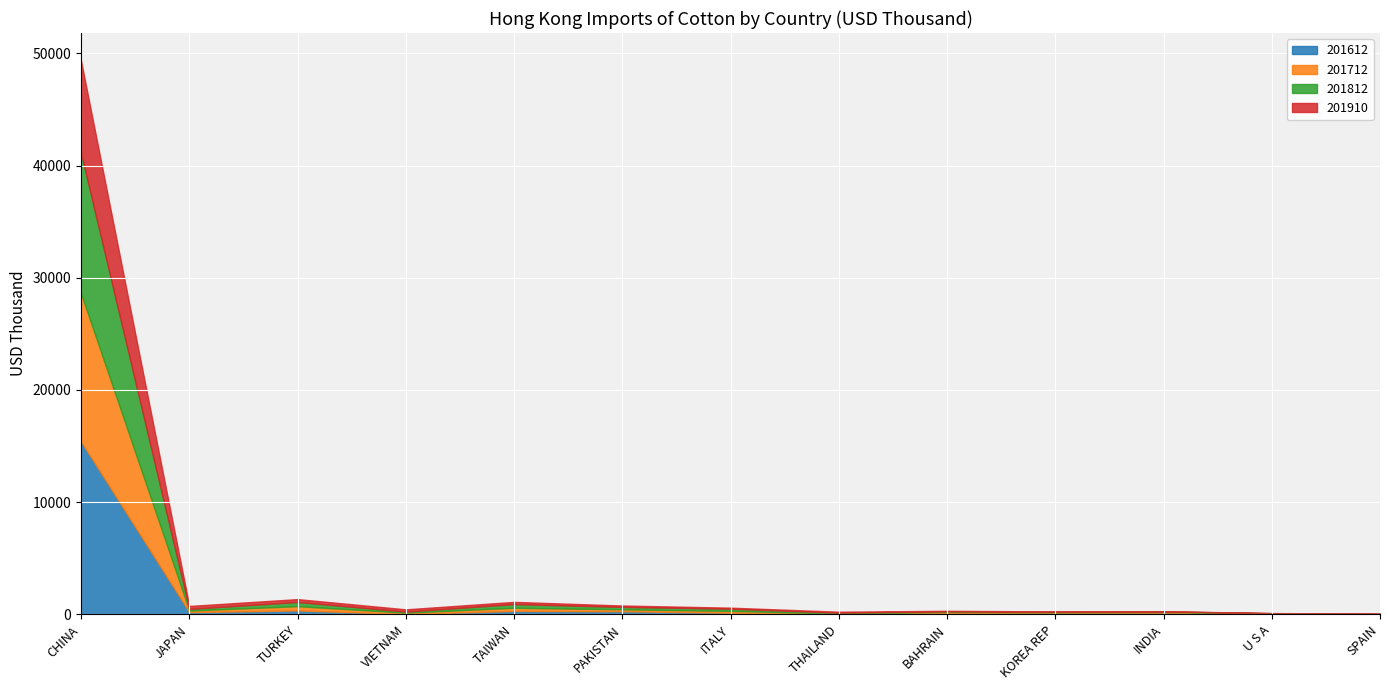

What is the total value across all series at VIETNAM?

444.8